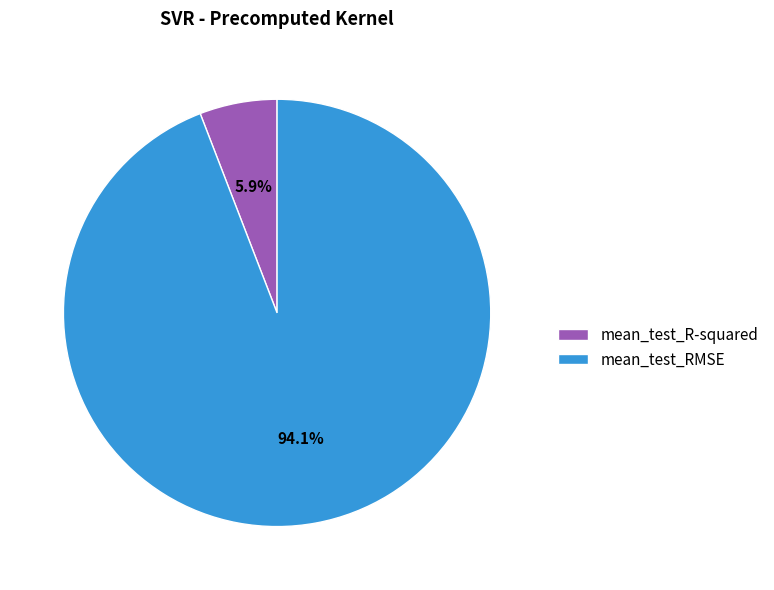

Approximately how many times larger is the value at mean_test_R-squared compared to mean_test_RMSE?

0.1